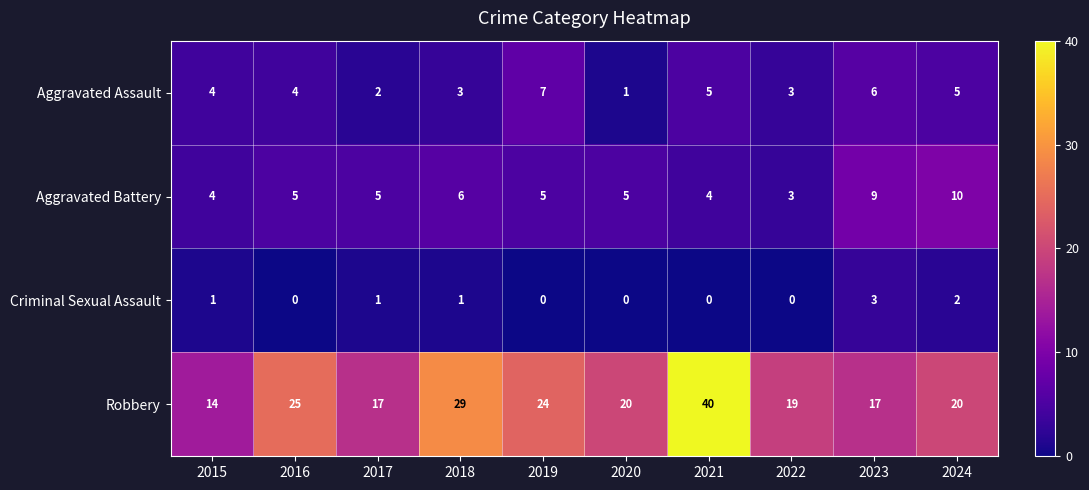

Which series has the widest spread of values?

Robbery